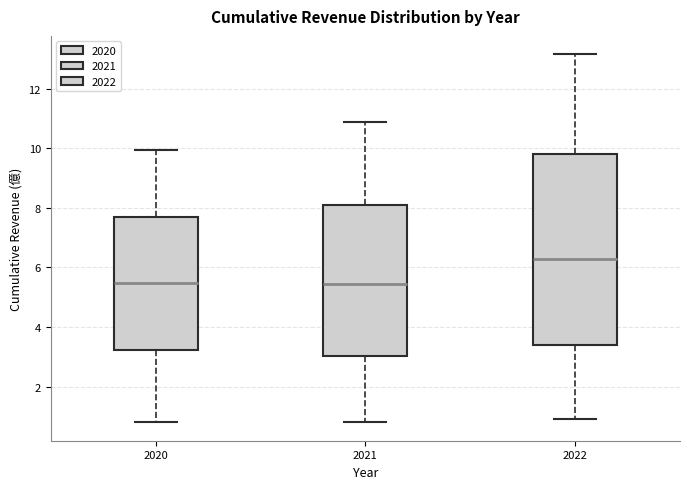

Which box's median line is the highest?

2022